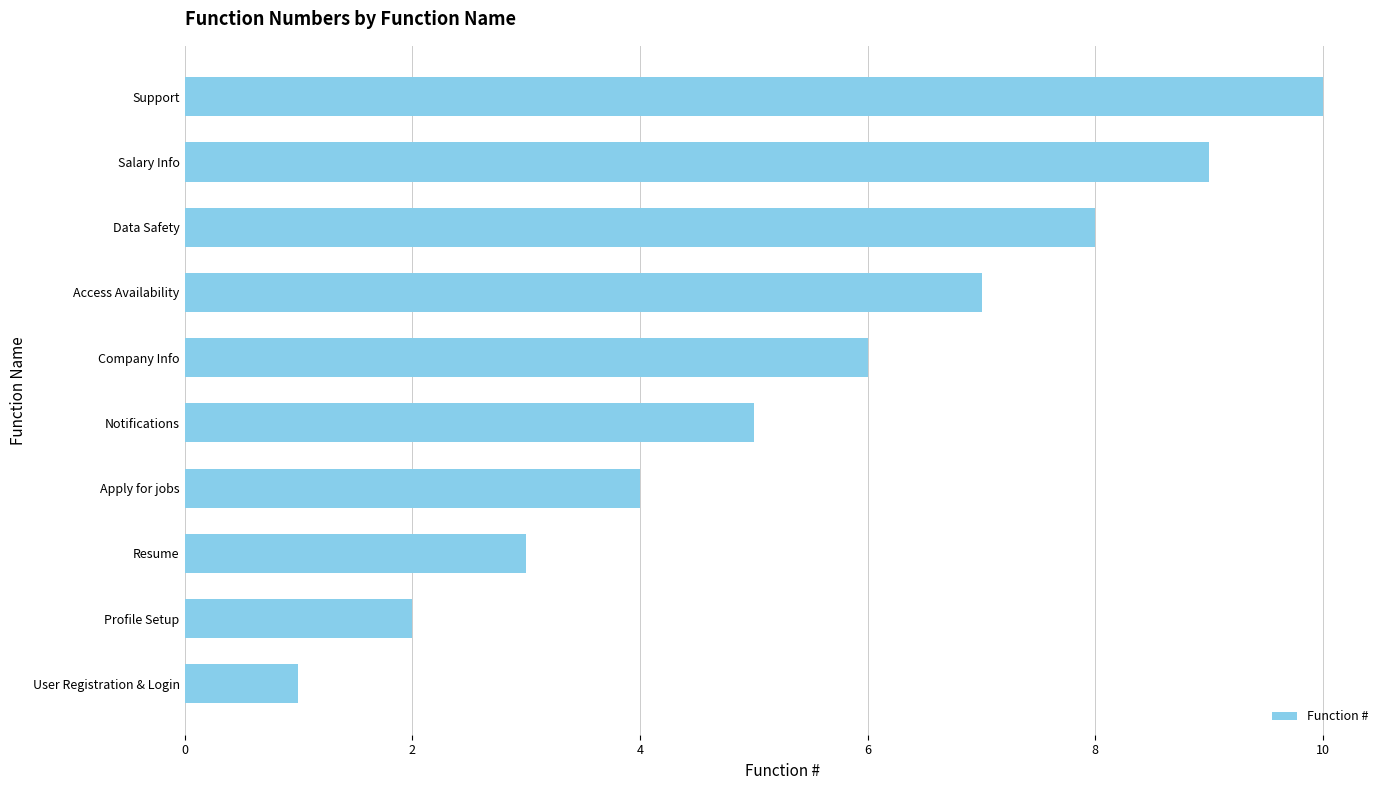

What is the difference between the second highest and second lowest values?

7